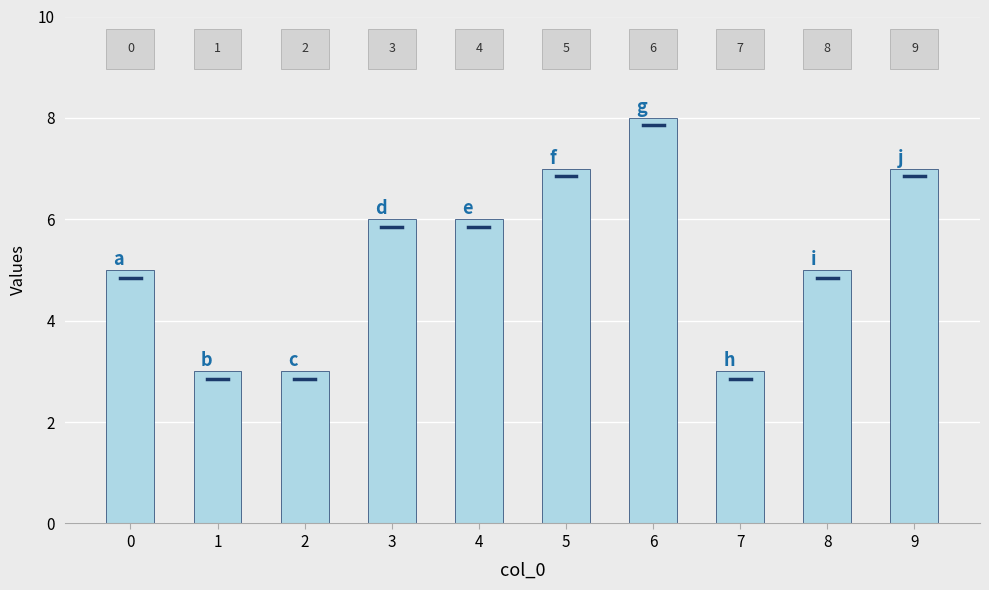

What is the change in value from 1 to 5?

+4